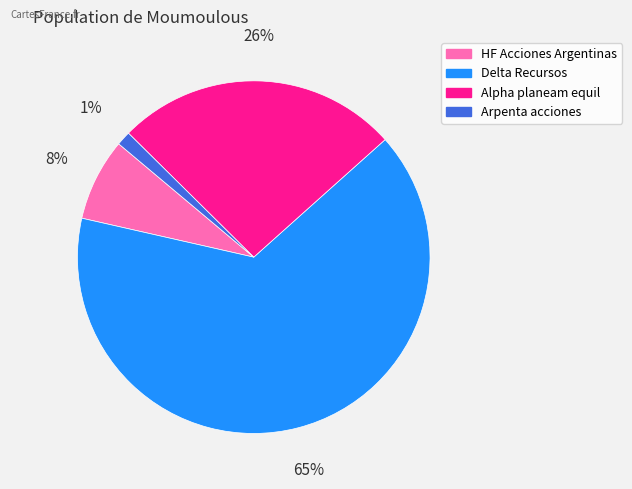

Combined, do HF Acciones Argentinas and Alpha planeam equil account for over 50%?

No